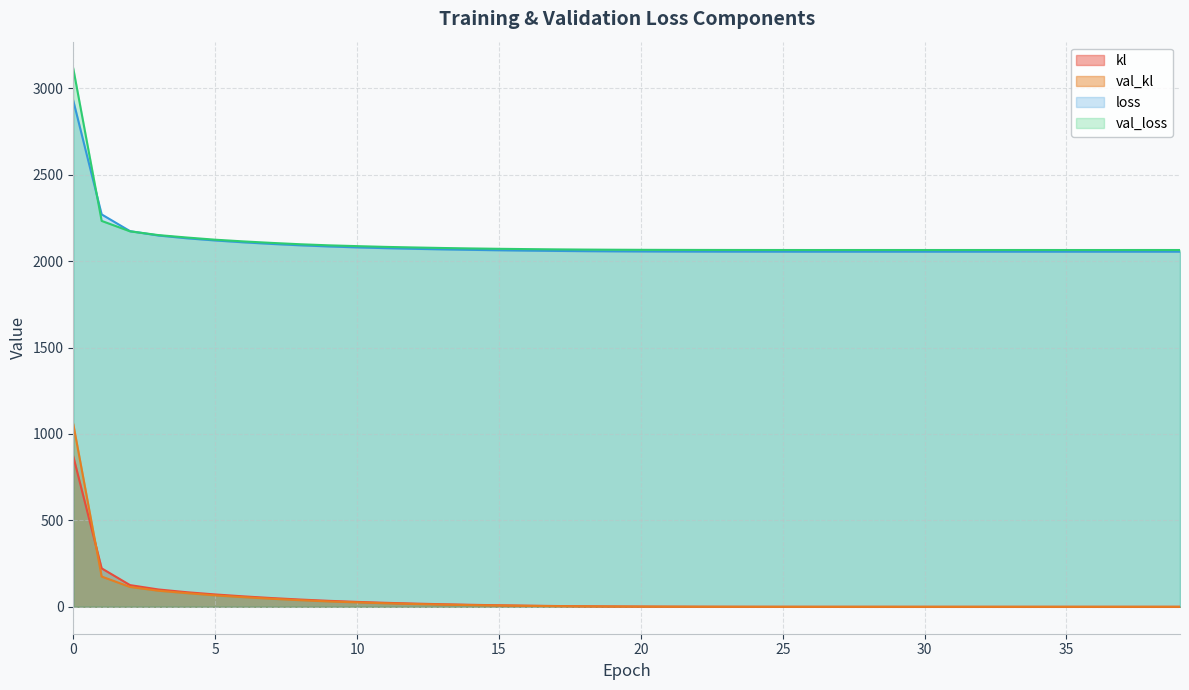

Is it true that loss equals 2054.3 at 32?

True